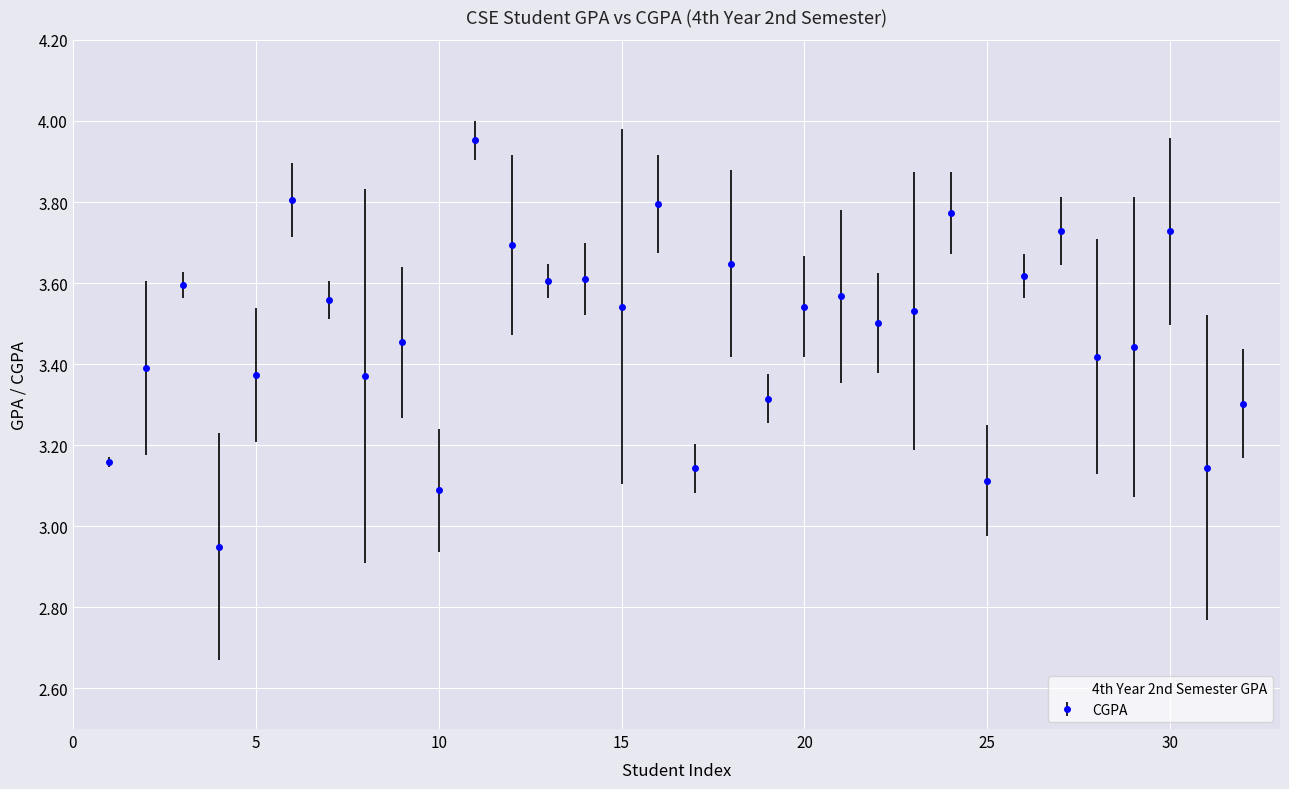

Rank the series by their average value, from lowest to highest.

CGPA, 4th Year 2nd Semester GPA